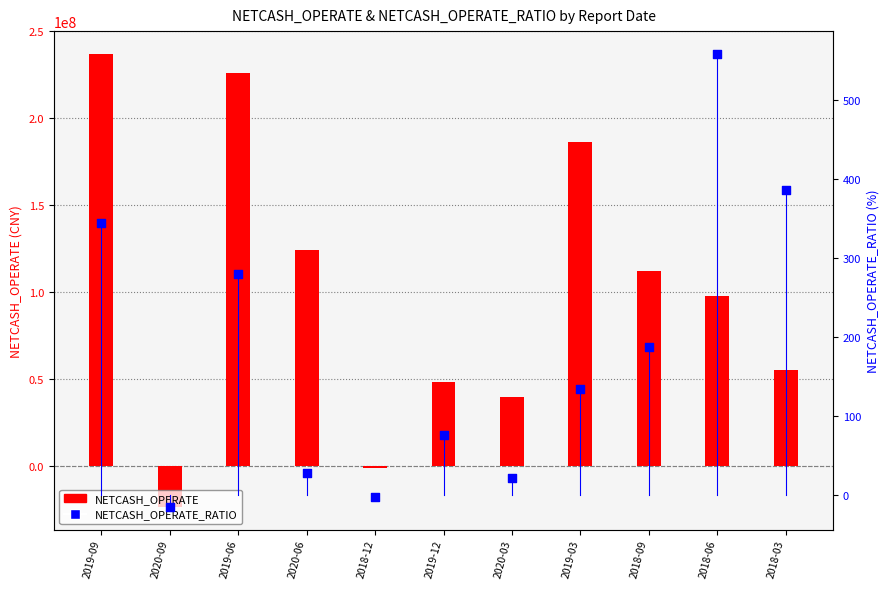

Which series has the widest spread of Y values?

NETCASH_OPERATE